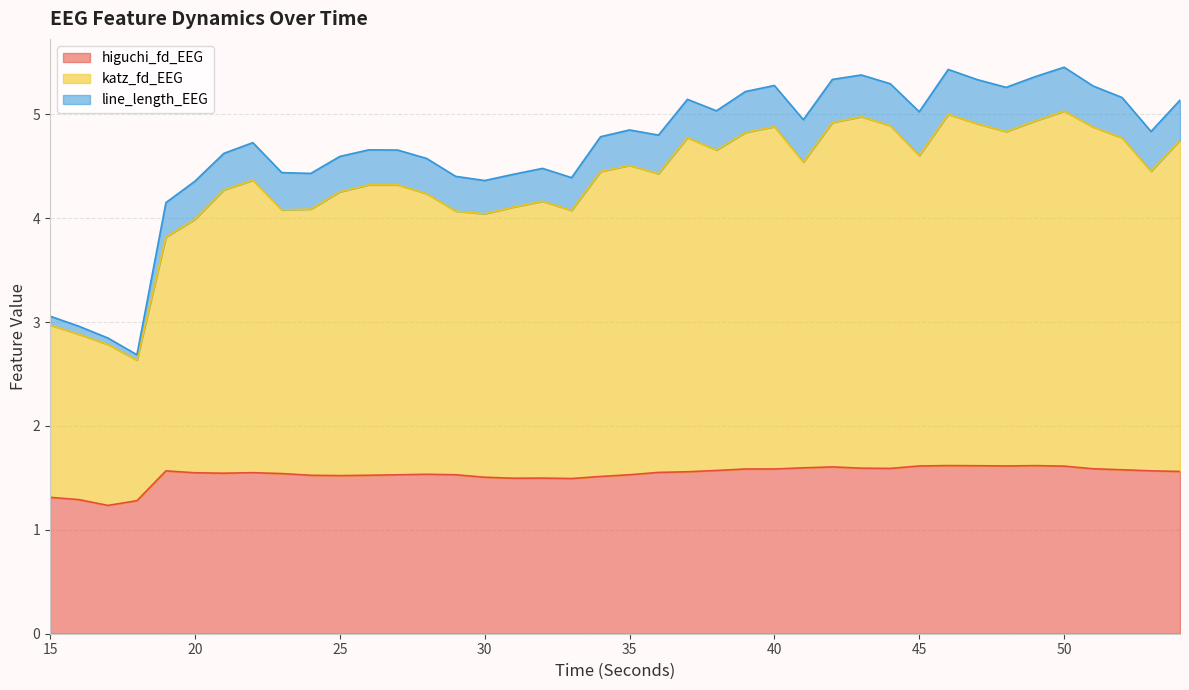

At which label does katz_fd_EEG first exceed 4?

21